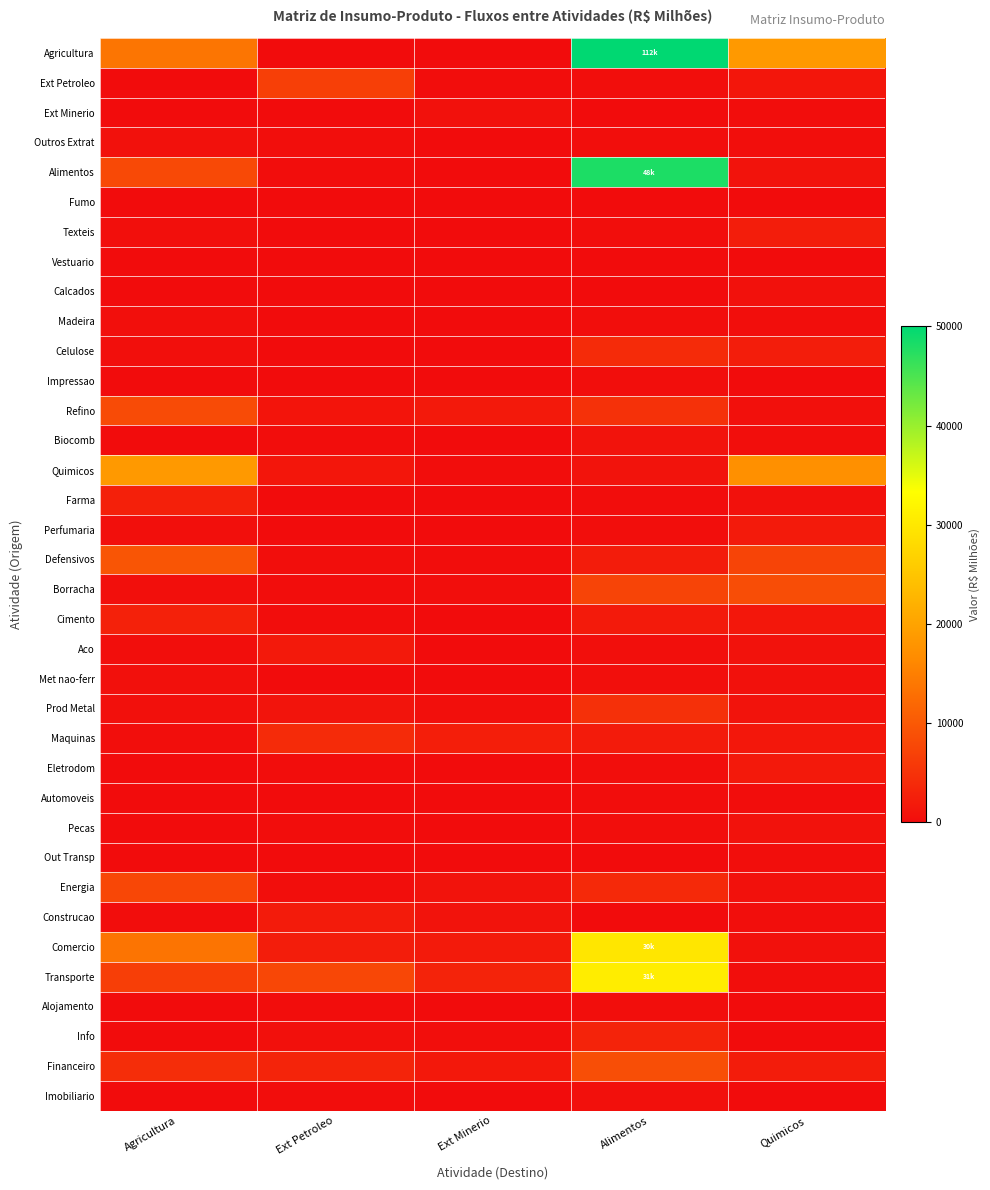

What is the total value across all series at Agricultura?

100622.1